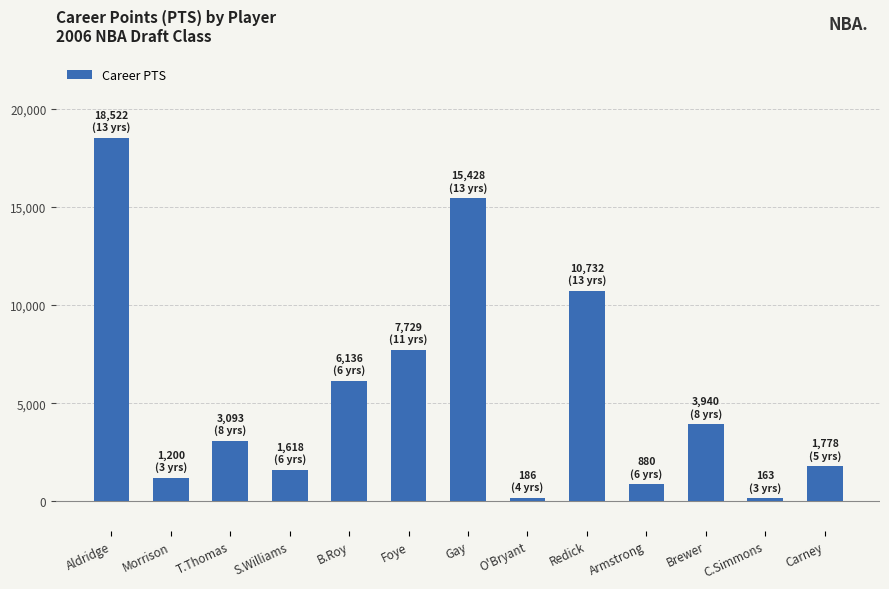

Where does the data first go above 3093?

Aldridge